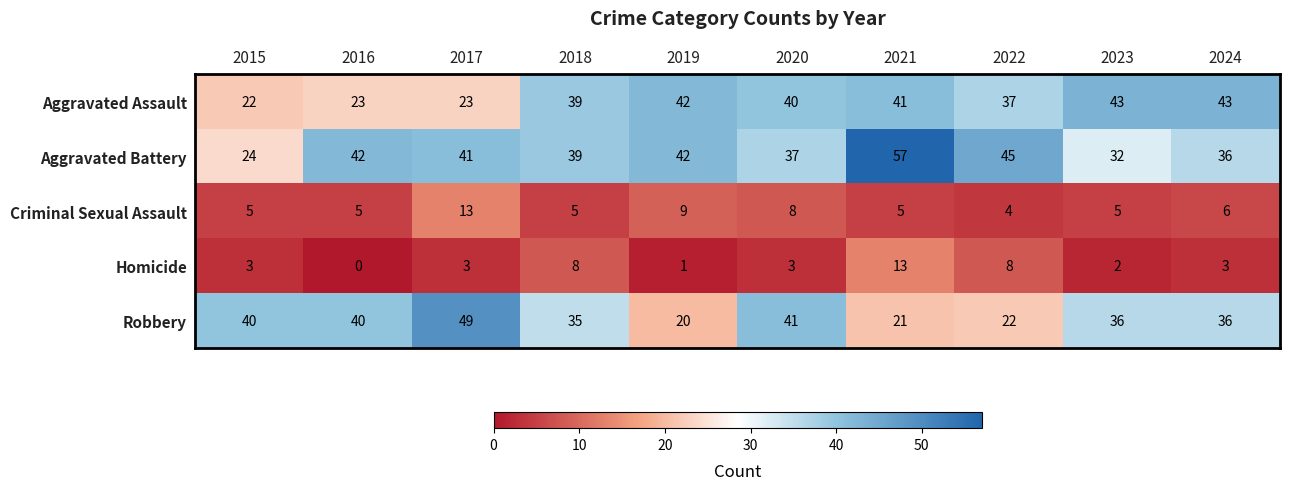

The Aggravated Battery series shows 95 at 2021. True or false?

False